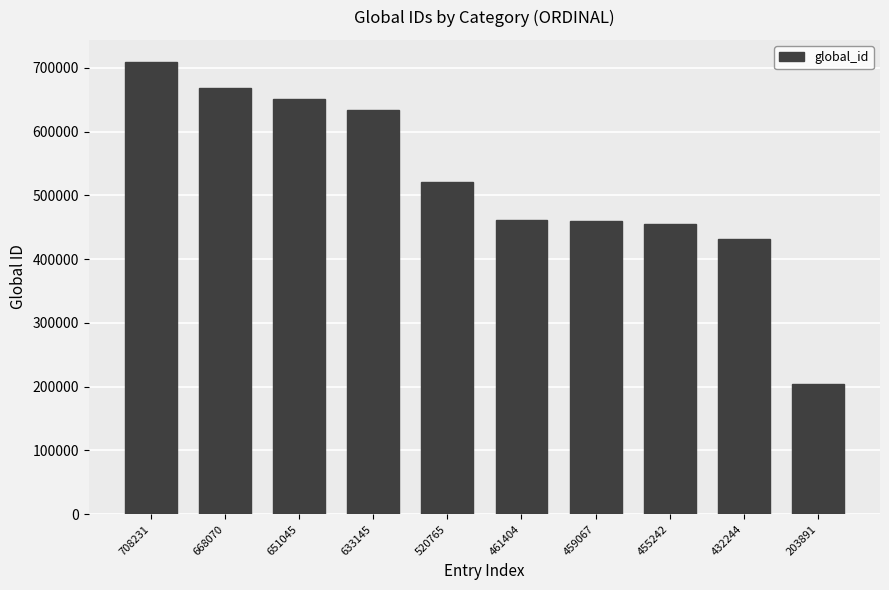

How many values are below 520765?

5